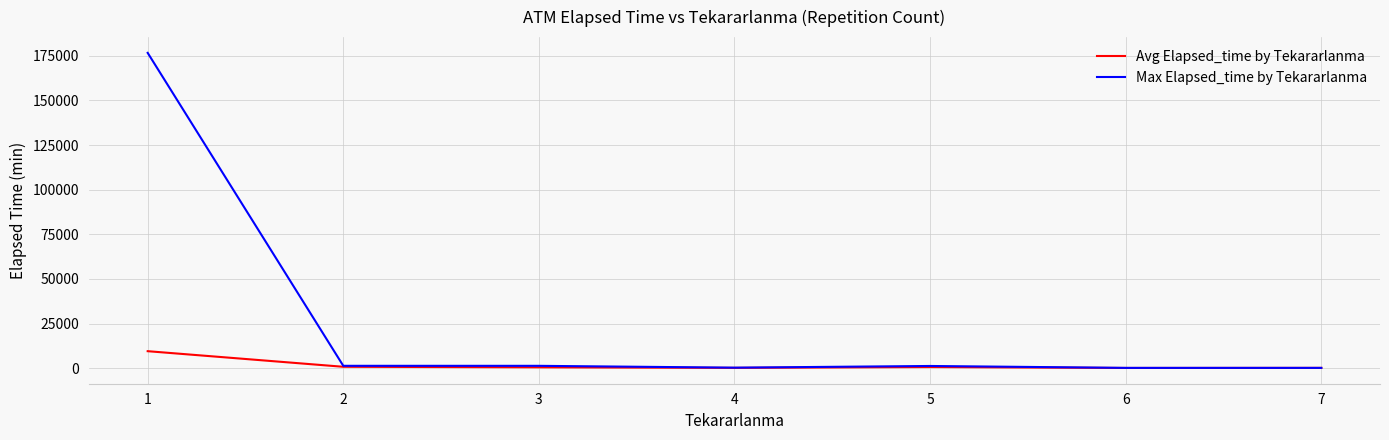

Which series has the widest spread of values?

Max Elapsed_time by Tekararlanma